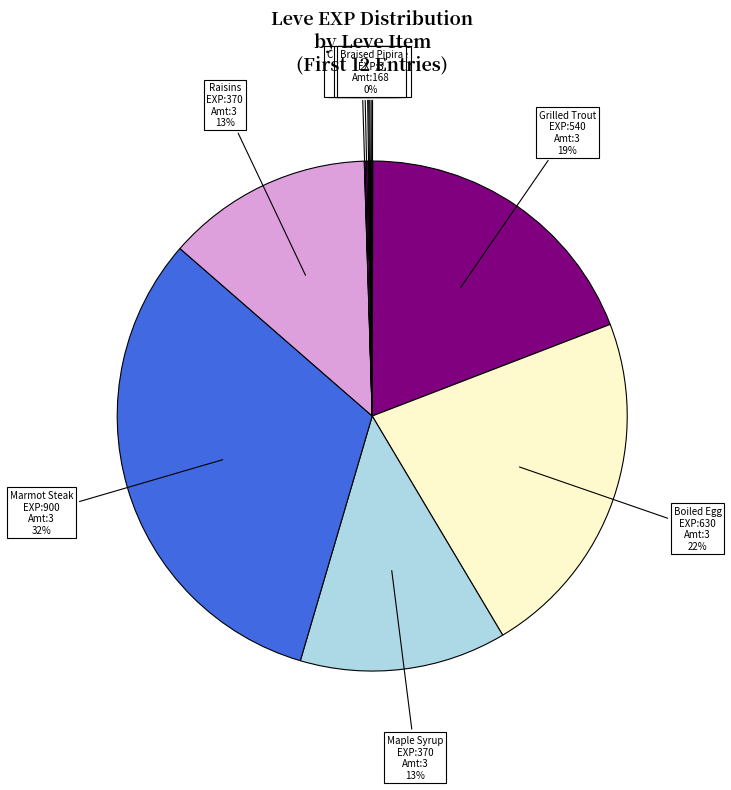

How many slices are in this pie chart?

12